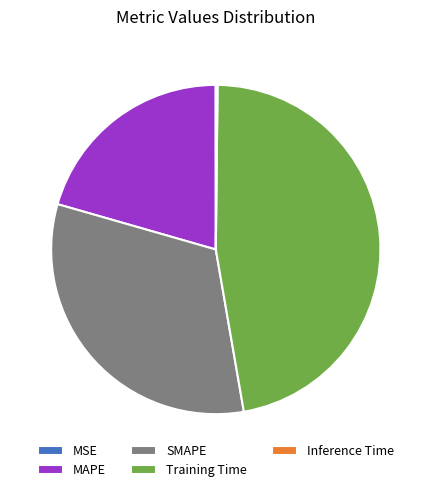

Between Training Time and SMAPE, which is larger?

Training Time